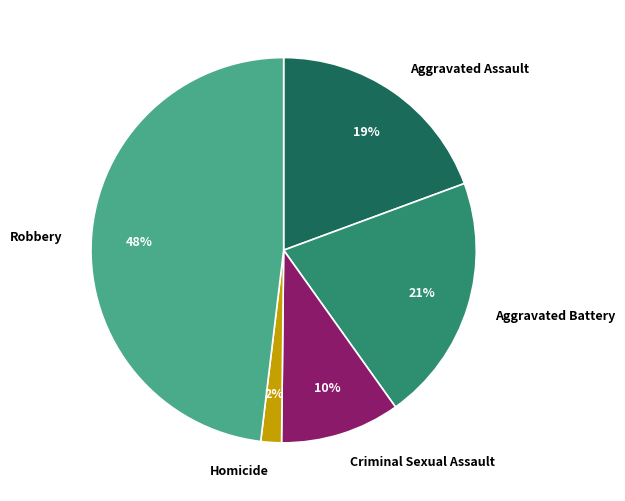

True or false: Aggravated Assault accounts for 31% of the total.

False